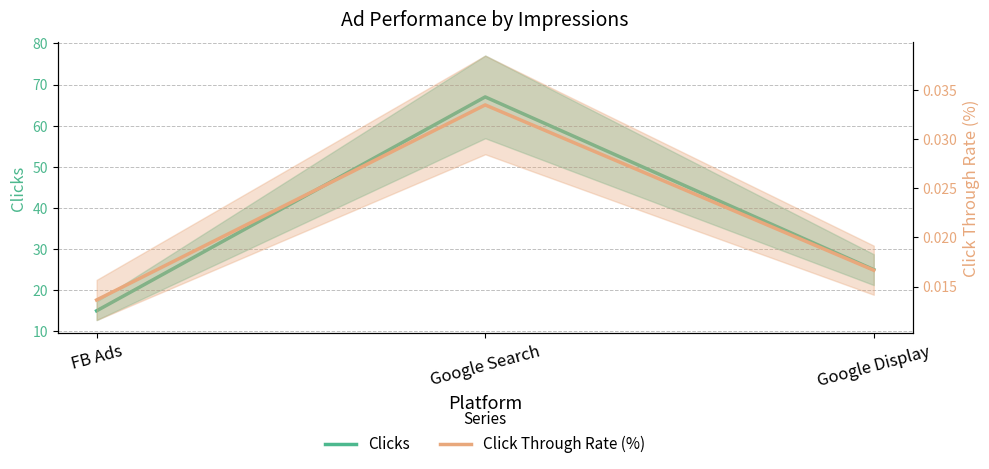

Reading right to left, list all the values displayed in this chart.

Clicks: Google Display=25.0	Google Search=67.0	FB Ads=15.0
Click Through Rate (%): Google Display=0.0	Google Search=0.0	FB Ads=0.0